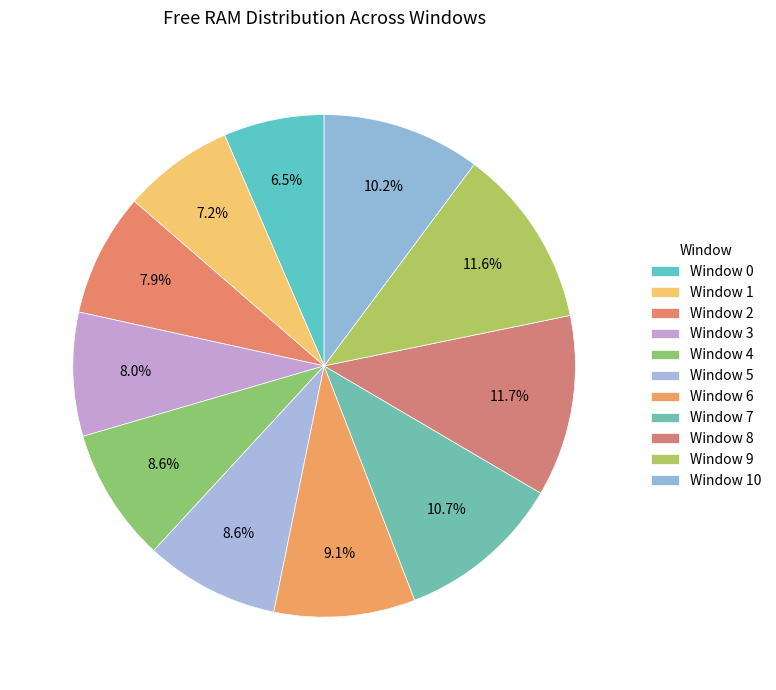

Count the number of slices in the pie.

11